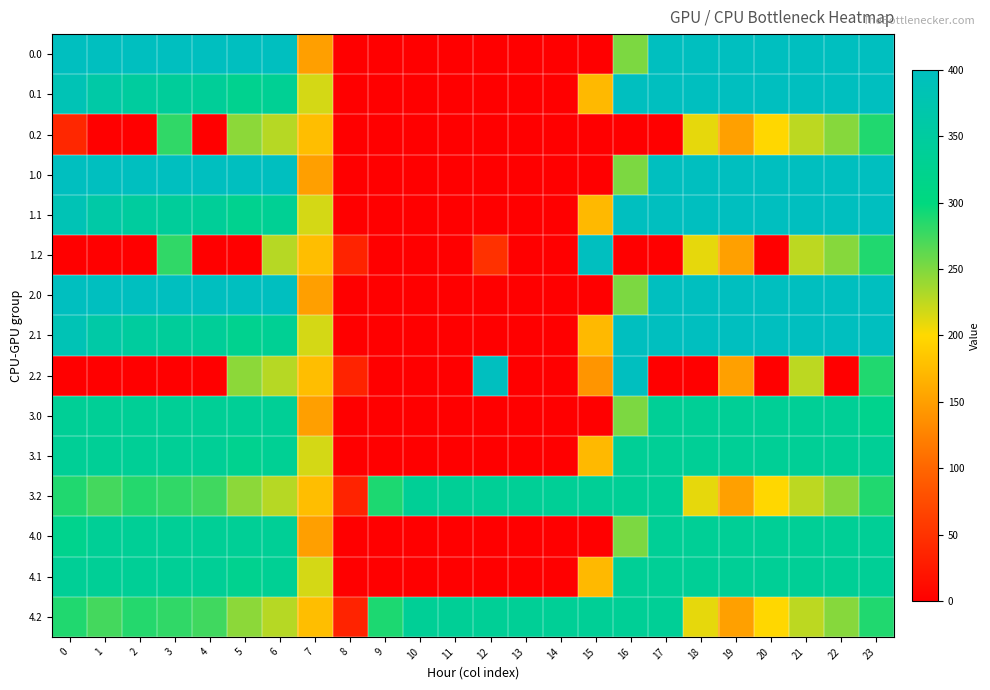

Rank the series by their maximum value, from lowest to highest.

0.2, 3.0, 3.1, 3.2, 4.0, 4.1, 4.2, 0.0, 0.1, 1.0, 1.1, 1.2, 2.0, 2.1, 2.2